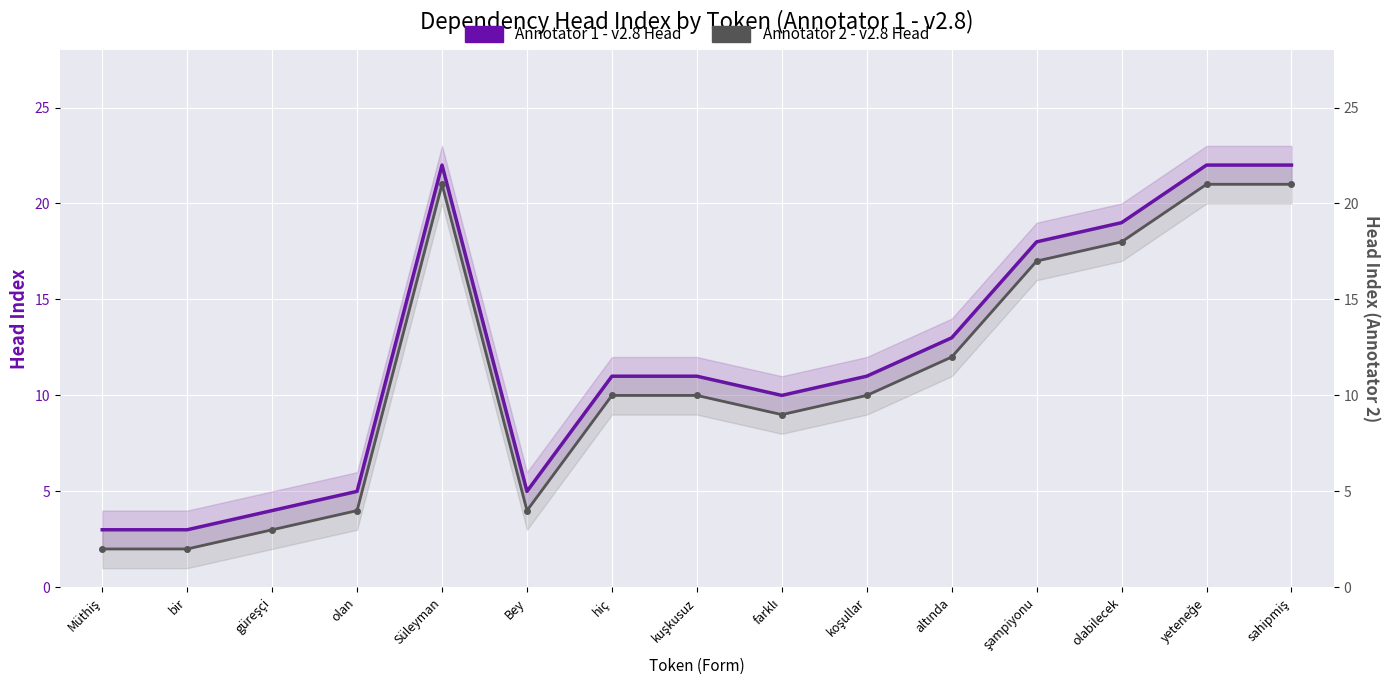

What is the difference between the maximum and minimum values in the Annotator 1 - v2.8 Head series?

19